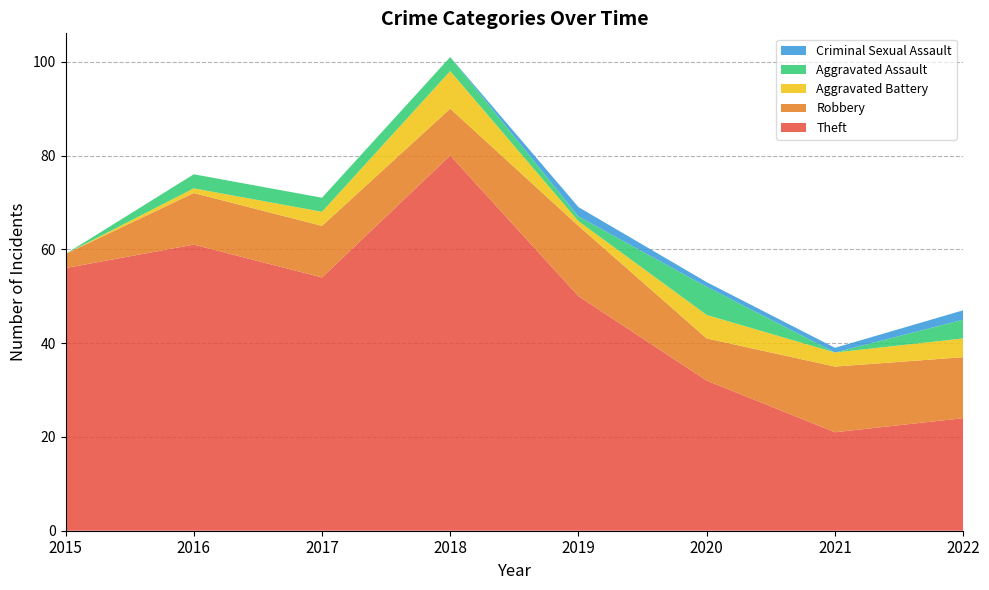

Reading left to right, what are all the values shown in this chart?

Theft: 56	61	54	80	50	32	21	24
Robbery: 3	11	11	10	15	9	14	13
Aggravated Battery: 0	1	3	8	1	5	3	4
Aggravated Assault: 0	3	3	3	1	6	0	4
Criminal Sexual Assault: 0	0	0	0	2	1	1	2